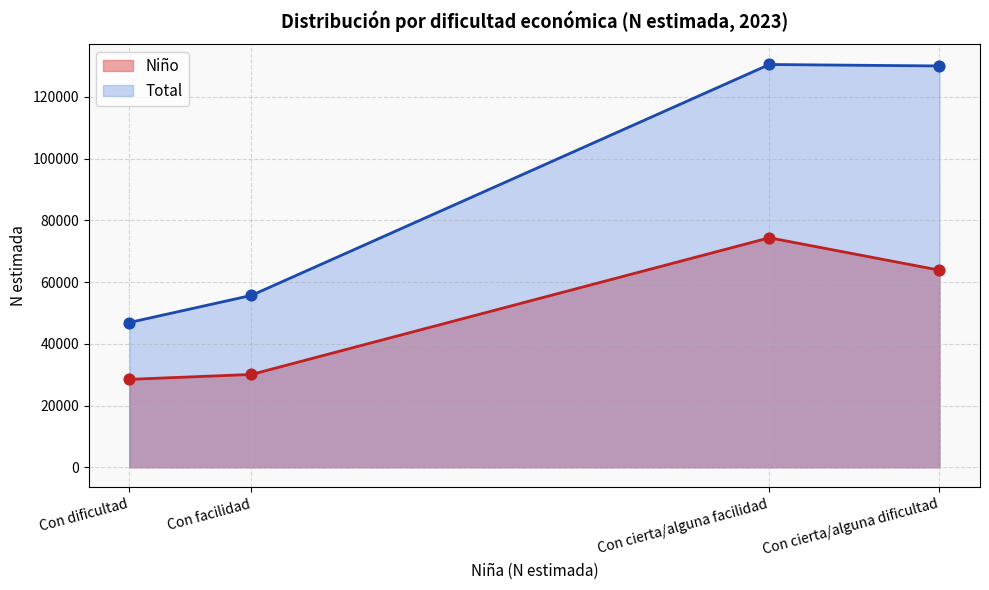

Is the value of Total at Con cierta/alguna dificultad greater than the value of Niño at Con facilidad?

Yes